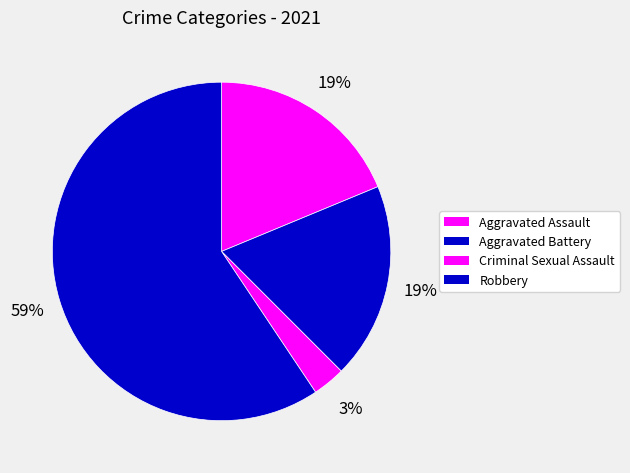

To the nearest percent, what portion does Criminal Sexual Assault represent?

3%